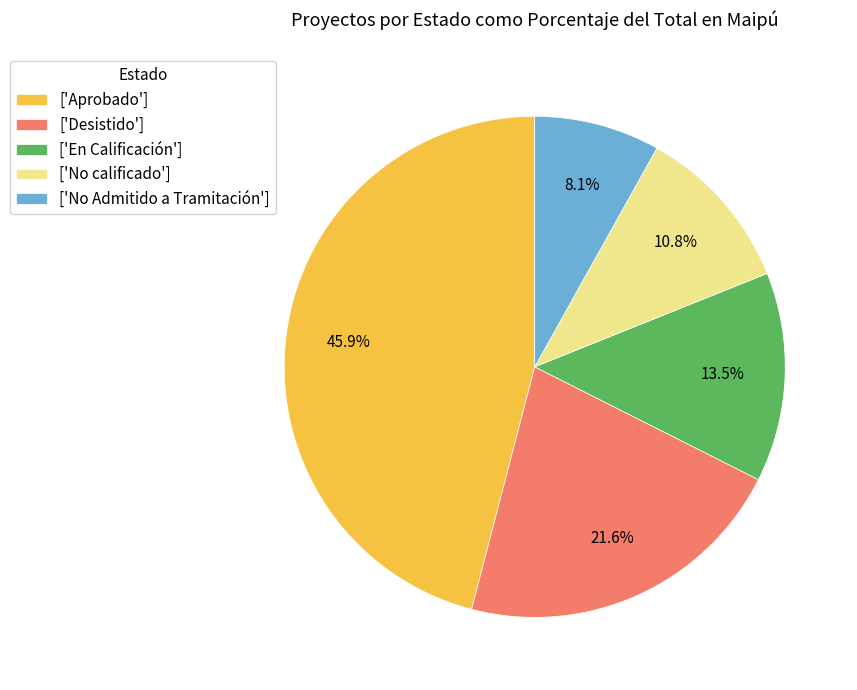

Which slice is the smallest?

['No Admitido a Tramitación']